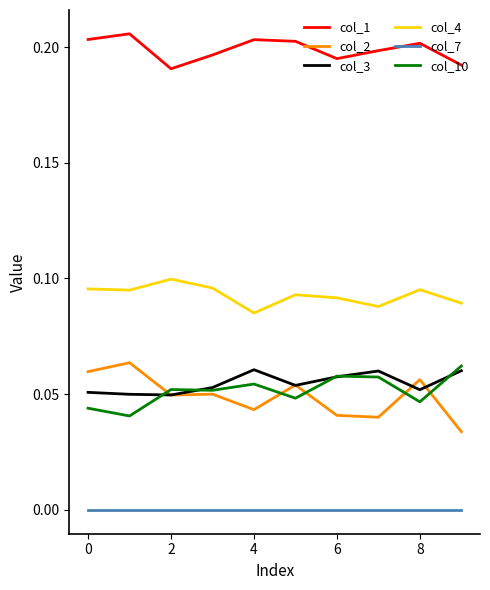

True or false: col_2 and col_4 intersect in this chart.

False